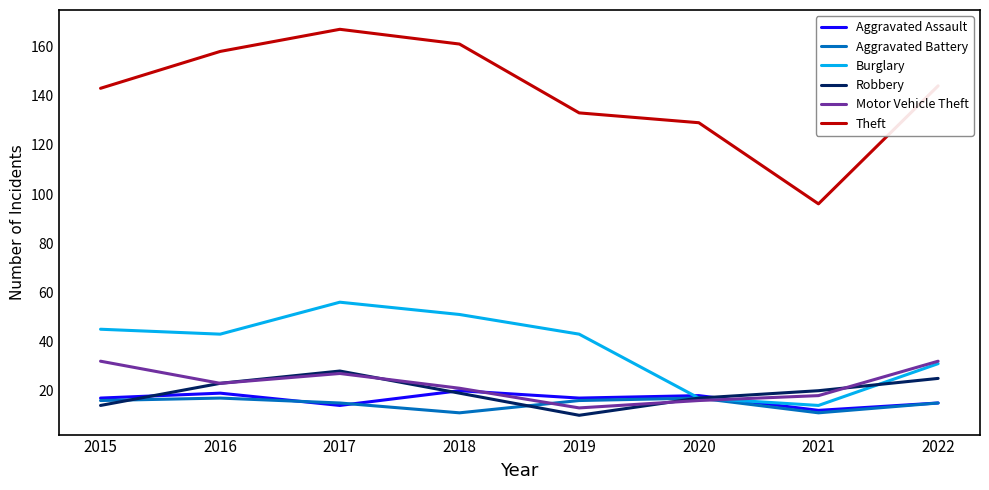

Reading left to right, transcribe all the data shown in this chart.

Aggravated Assault: 17	19	14	20	17	18	12	15
Aggravated Battery: 16	17	15	11	16	17	11	15
Burglary: 45	43	56	51	43	17	14	31
Robbery: 14	23	28	19	10	17	20	25
Motor Vehicle Theft: 32	23	27	21	13	16	18	32
Theft: 143	158	167	161	133	129	96	144